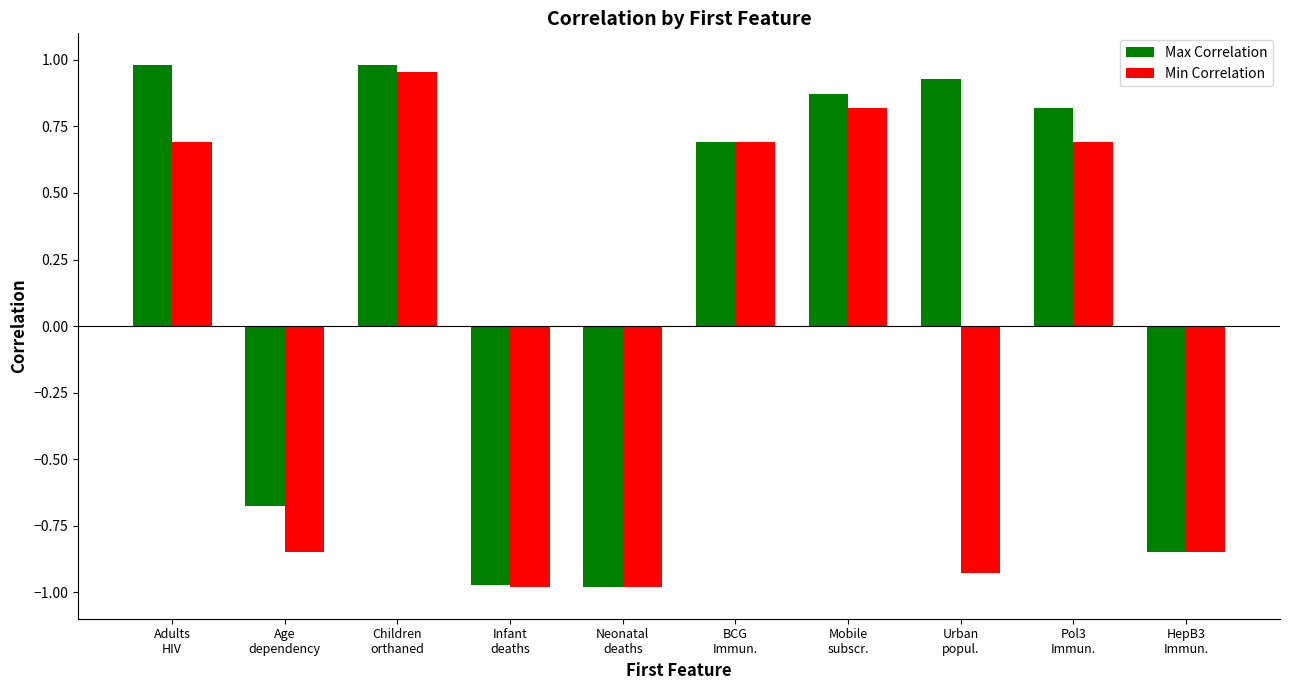

What is the difference between the maximum and minimum values in the Max Correlation series?

2.0